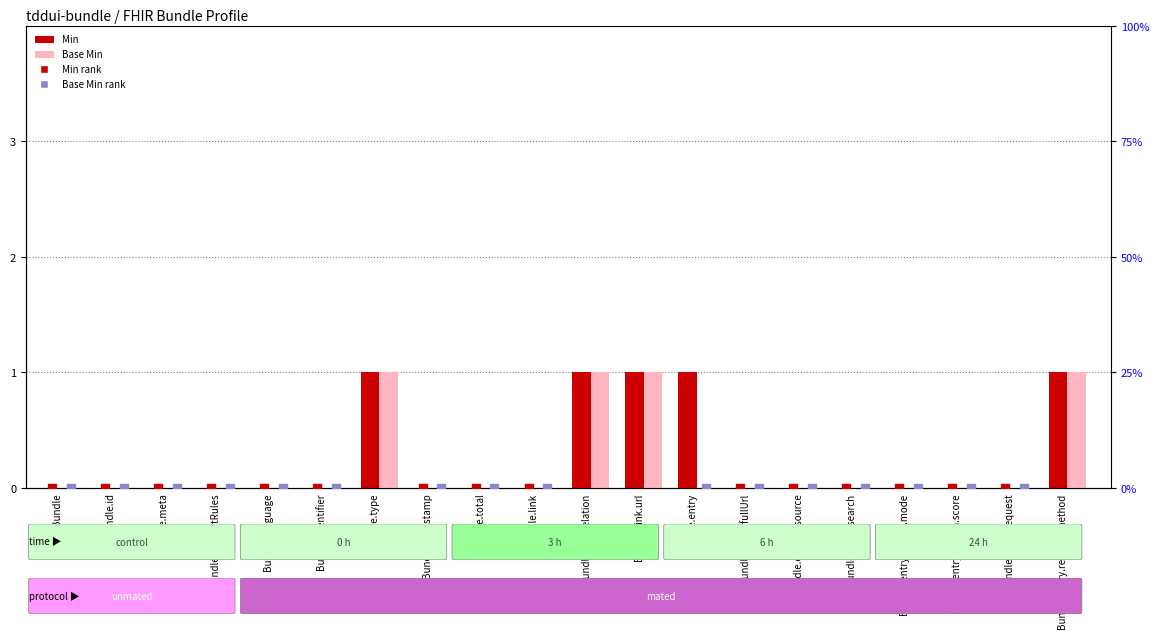

Which series has the largest total across all categories?

Min rank